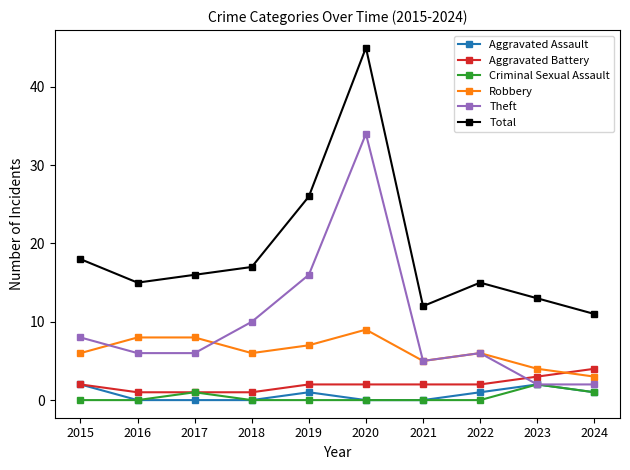

Where does the Aggravated Assault series first go above 1?

2015